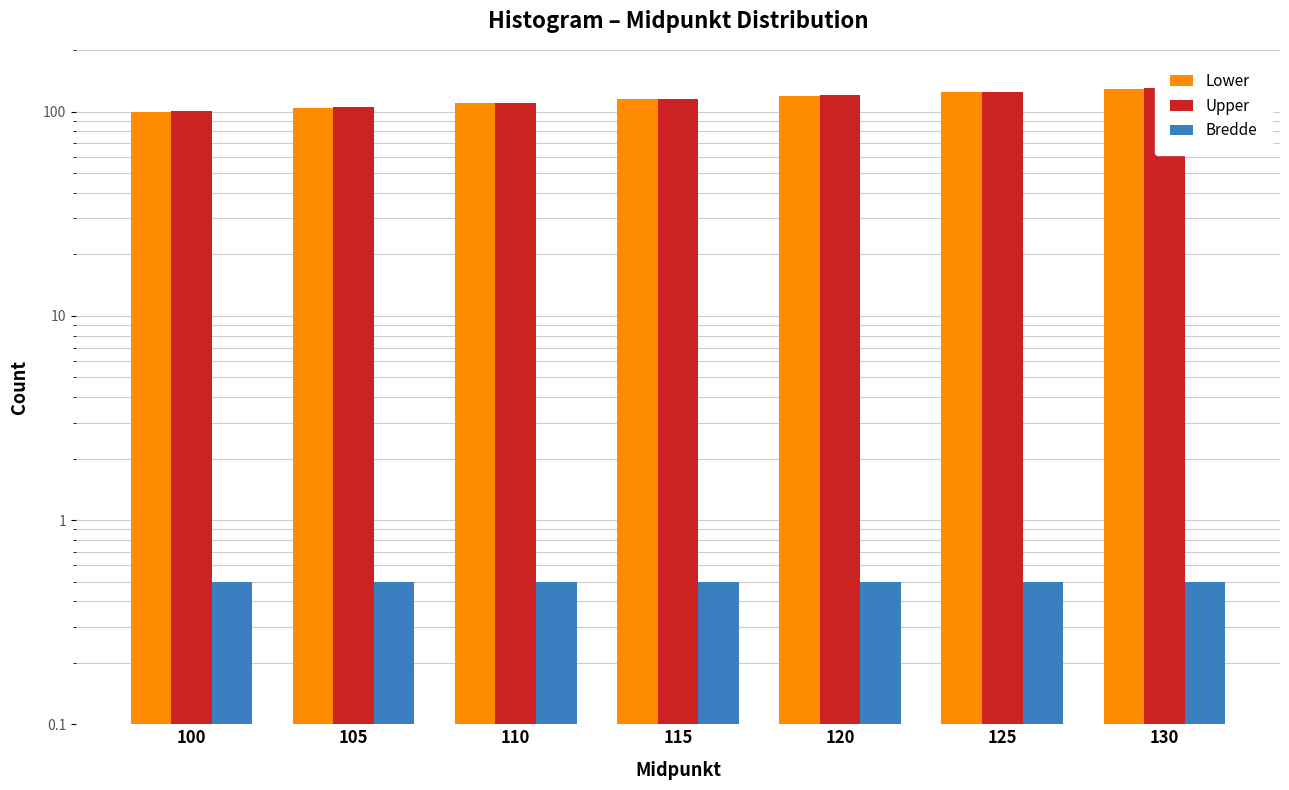

Reading right to left, transcribe all the data shown in this chart.

Lower: 130=129.8	125=124.8	120=119.8	115=114.8	110=109.8	105=104.8	100=99.8
Upper: 130=130.2	125=125.2	120=120.2	115=115.2	110=110.2	105=105.2	100=100.2
Bredde: 130=0.5	125=0.5	120=0.5	115=0.5	110=0.5	105=0.5	100=0.5